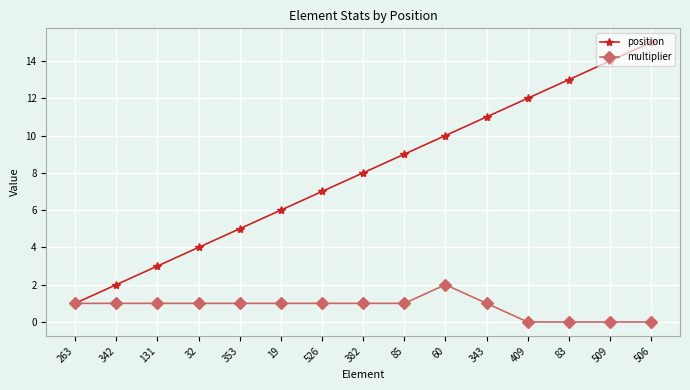

Between 32 and 409, which series saw the biggest shift?

position